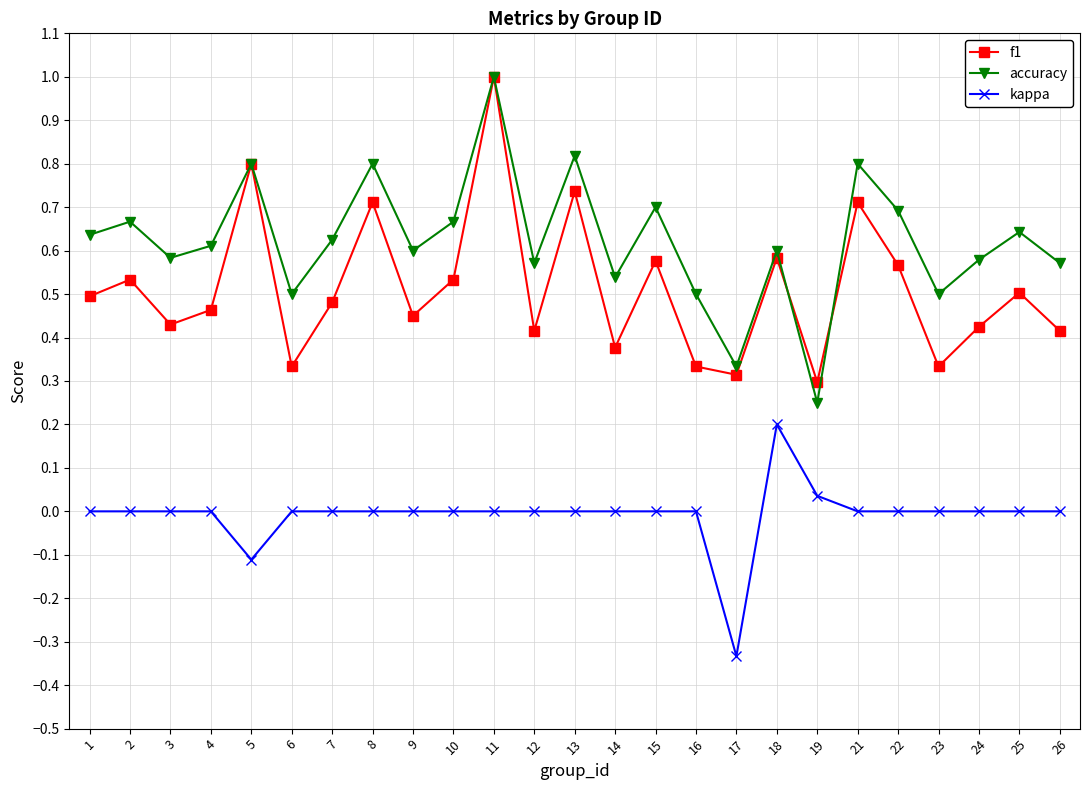

What is the total value across all series at 8?

1.5